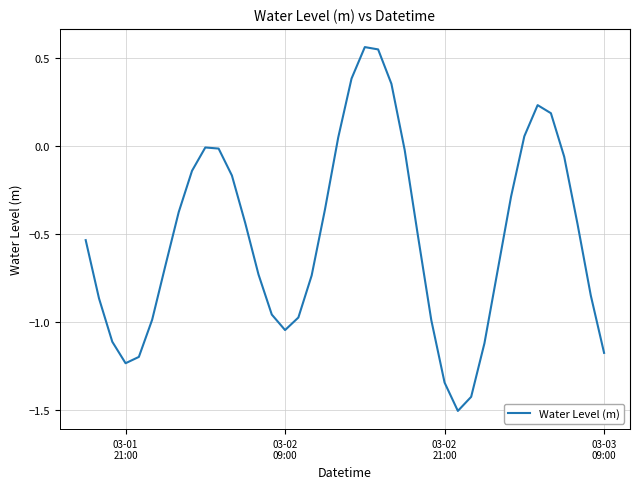

What is the smallest value displayed?

-1.5